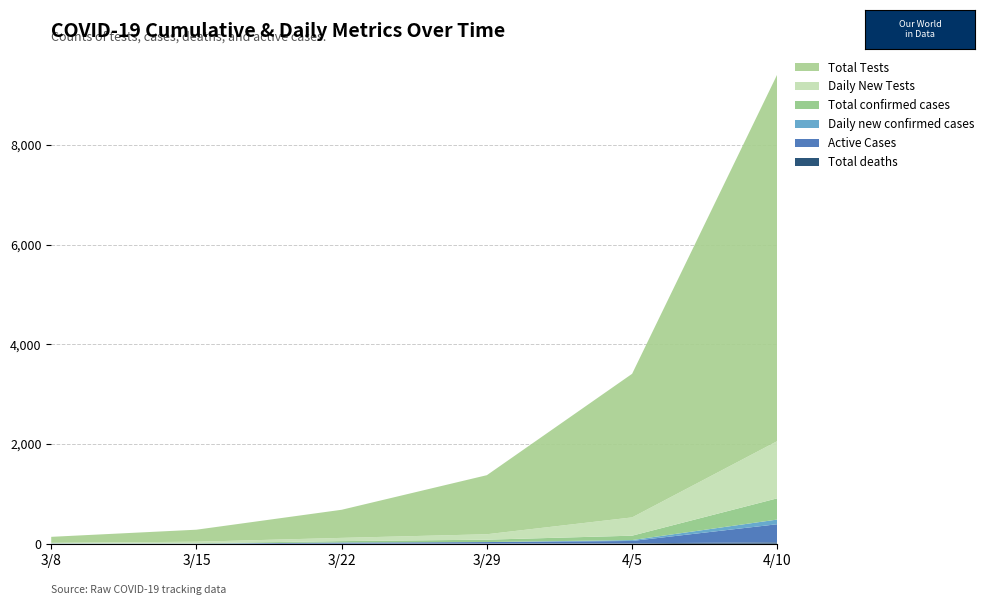

Reading left to right, what are all the values shown in this chart?

Total deaths: 3/8=0	3/15=0	3/22=2	3/29=5	4/5=9	4/10=27
Active Cases: 3/8=3	3/15=3	3/22=20	3/29=28	4/5=46	4/10=364
Daily new confirmed cases: 3/8=3	3/15=2	3/22=3	3/29=0	4/5=18	4/10=94
Total confirmed cases: 3/8=3	3/15=5	3/22=27	3/29=48	4/5=88	4/10=426
Daily New Tests: 3/8=9	3/15=30	3/22=65	3/29=109	4/5=367	4/10=1148
Total Tests: 3/8=120	3/15=241	3/22=564	3/29=1185	4/5=2881	4/10=7359